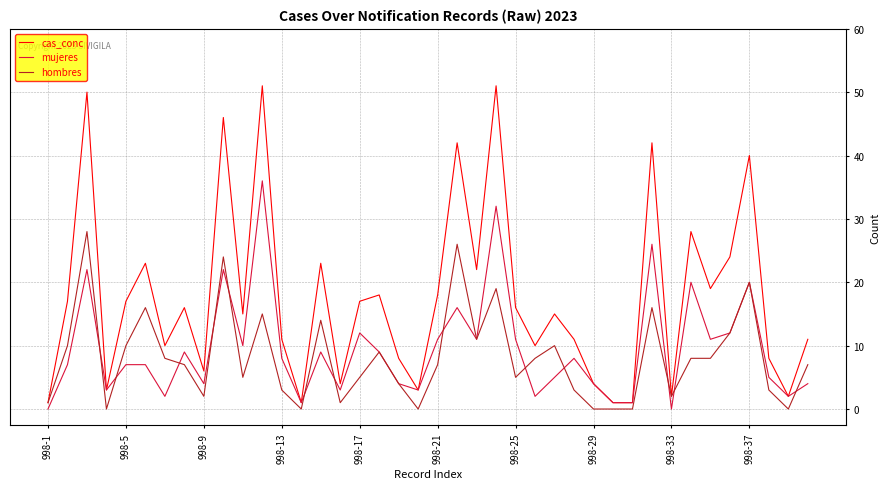

Rank the series by their maximum value, from lowest to highest.

hombres, mujeres, cas_conc